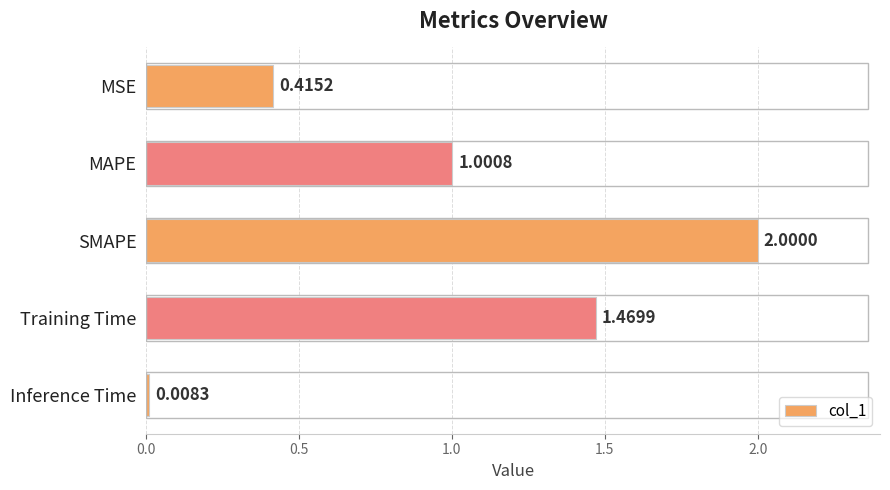

Rank the categories by value from lowest to highest.

Inference Time, MSE, MAPE, Training Time, SMAPE